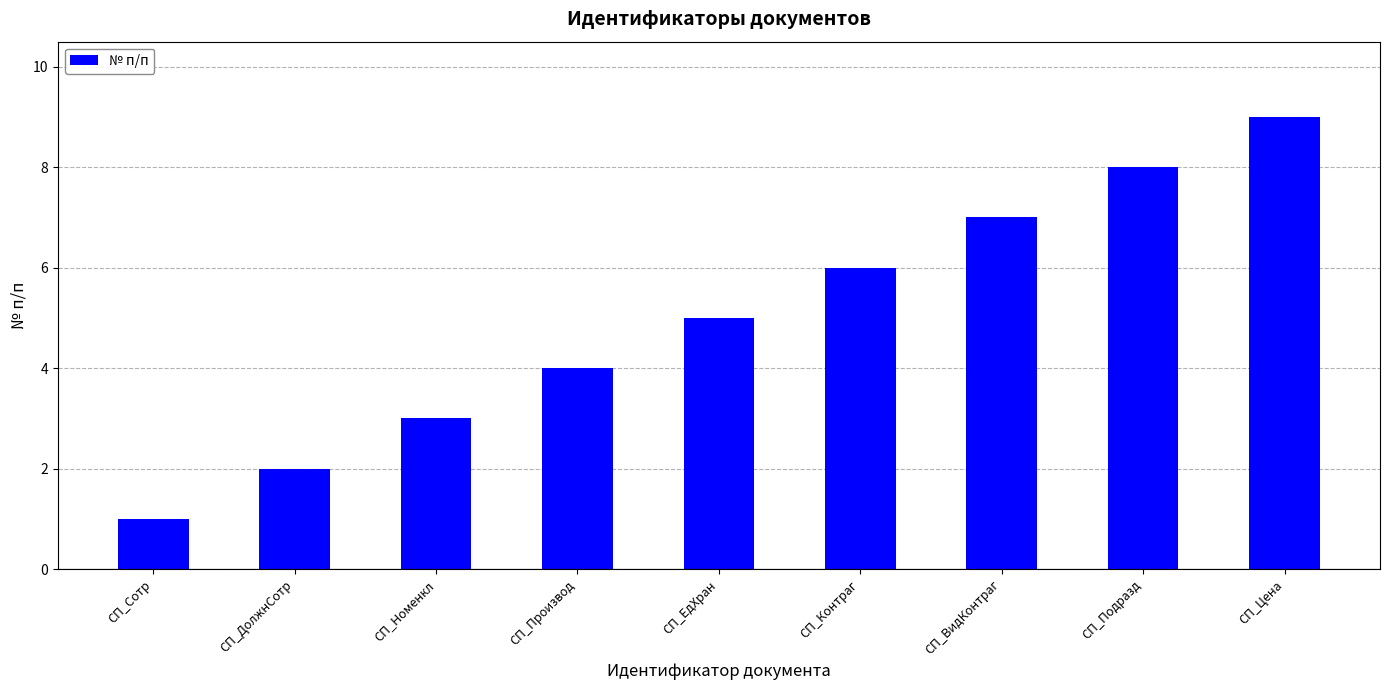

What is the difference between the second highest and minimum values?

7